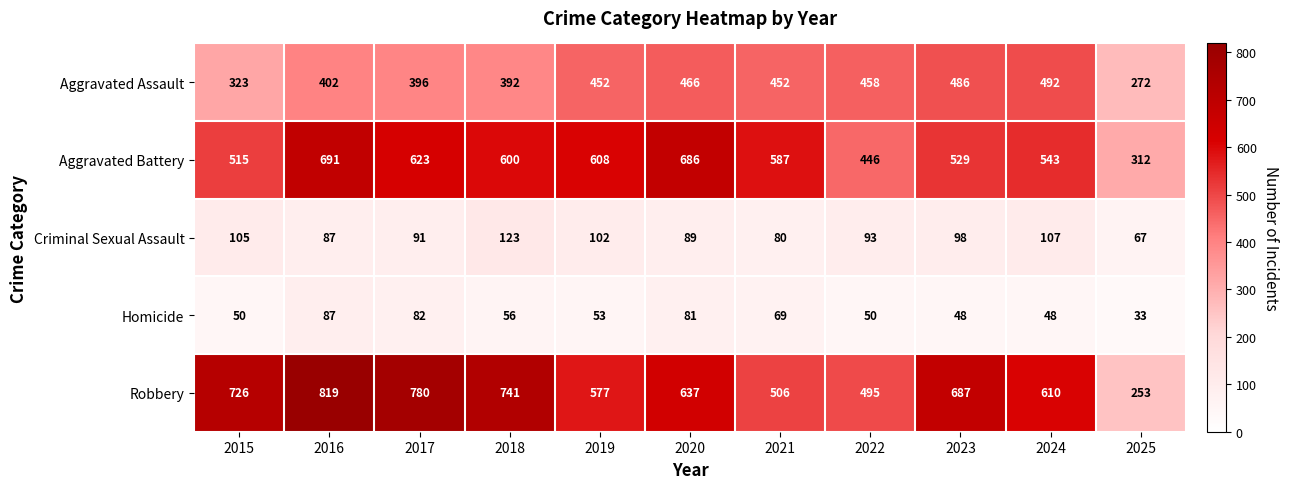

What is the spread (max minus min) of values at 2025?

279